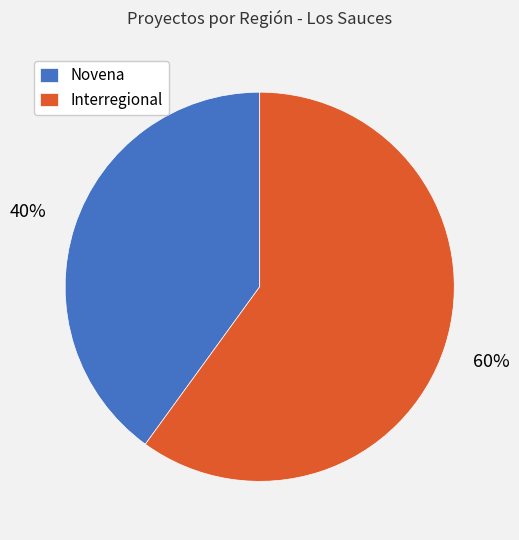

Rank the categories by value from highest to lowest.

Interregional, Novena